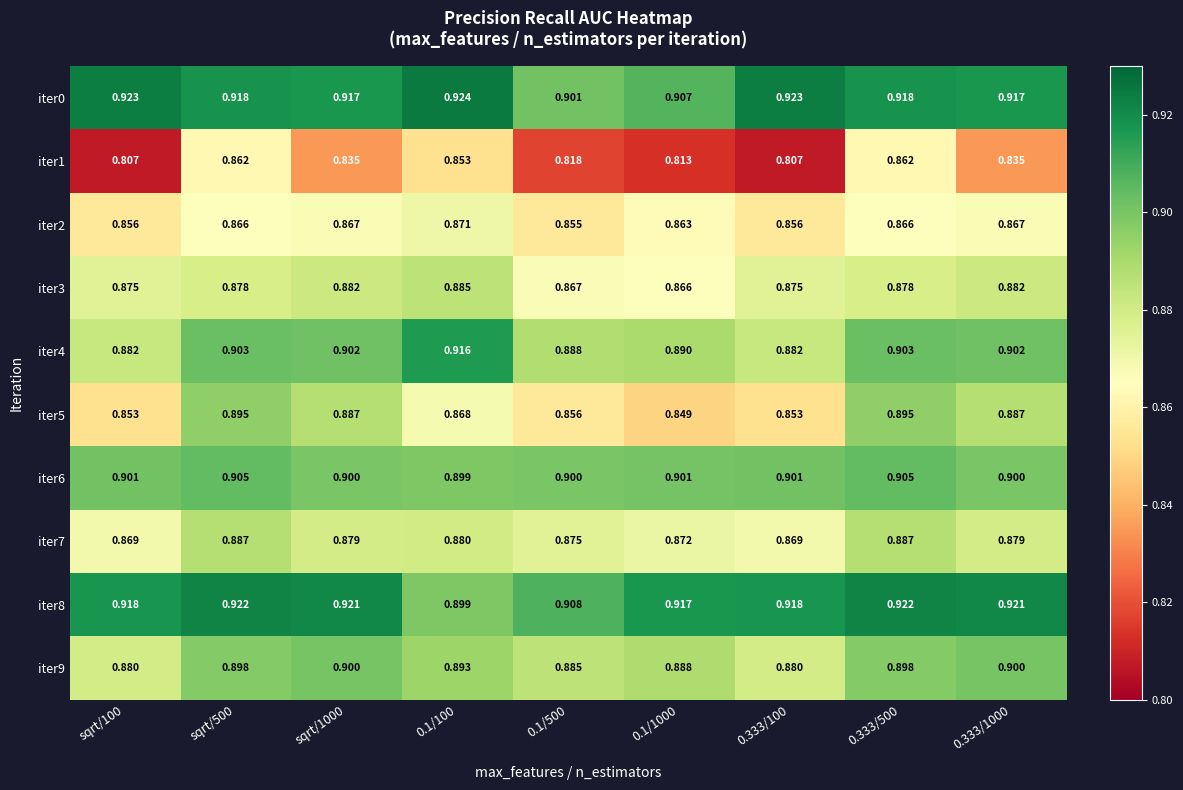

Is the value of iter4 at 0.1/500 greater than the value of iter0 at sqrt/100?

No